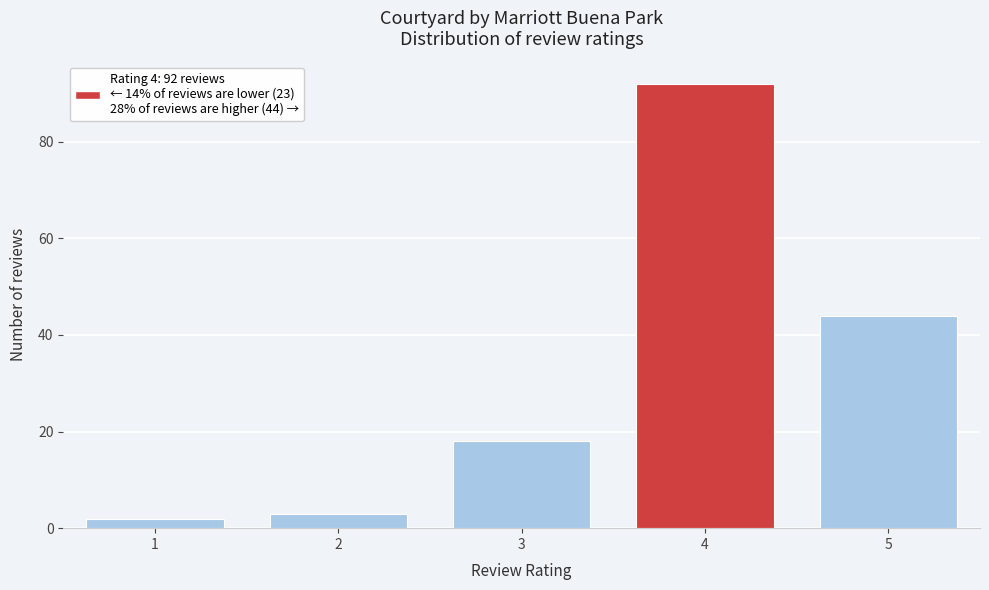

Reading left to right, what are all the values shown in this chart?

1=2	2=3	3=18	4=92	5=44